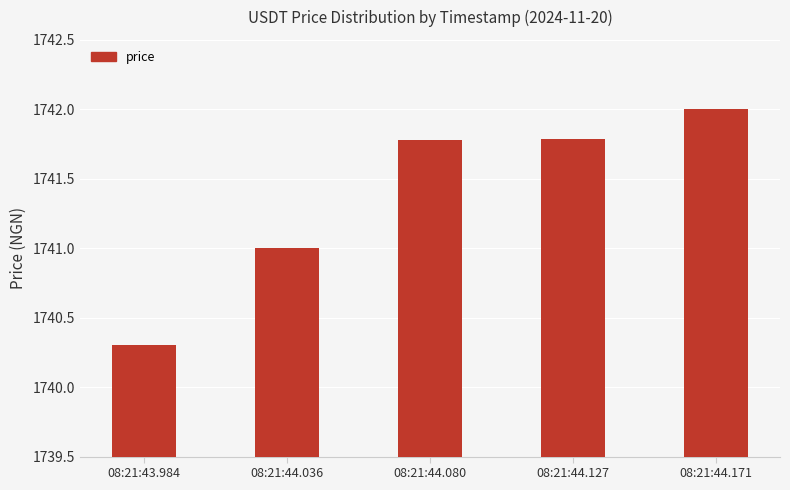

What is the ratio of the value at 08:21:44.127 to the value at 08:21:44.036?

1.0